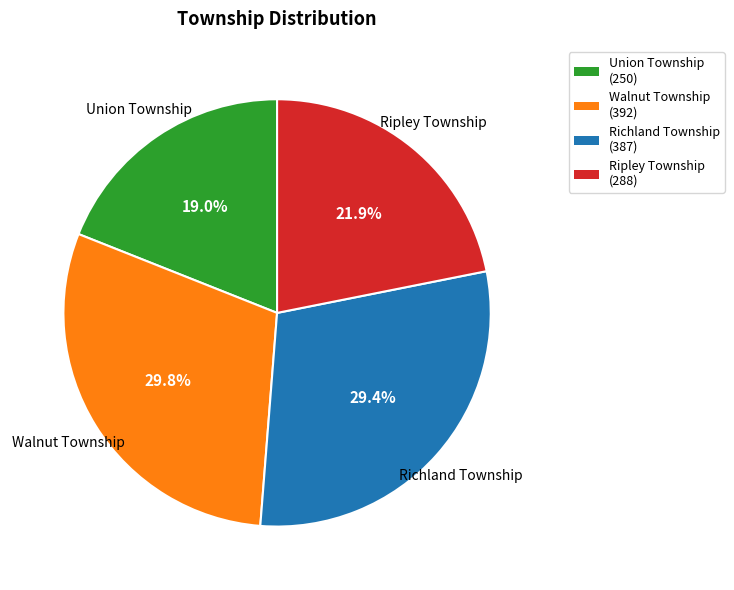

Is Union Township (250) the majority of the pie?

No